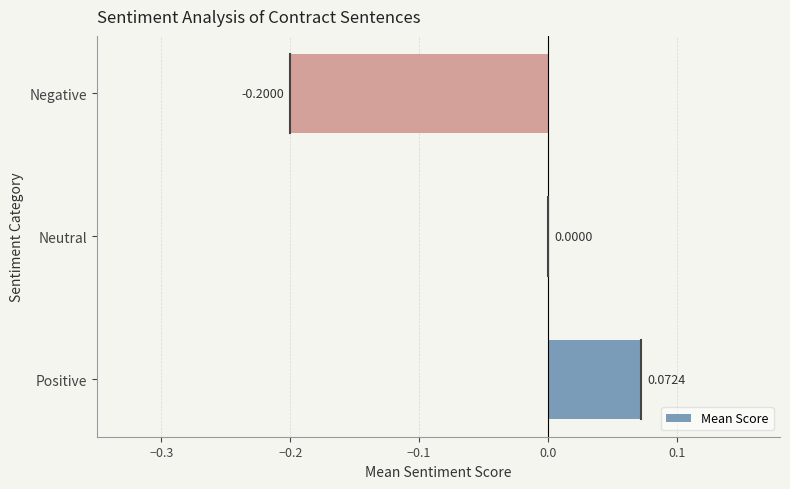

Where is the data nearest to the value 0?

Neutral